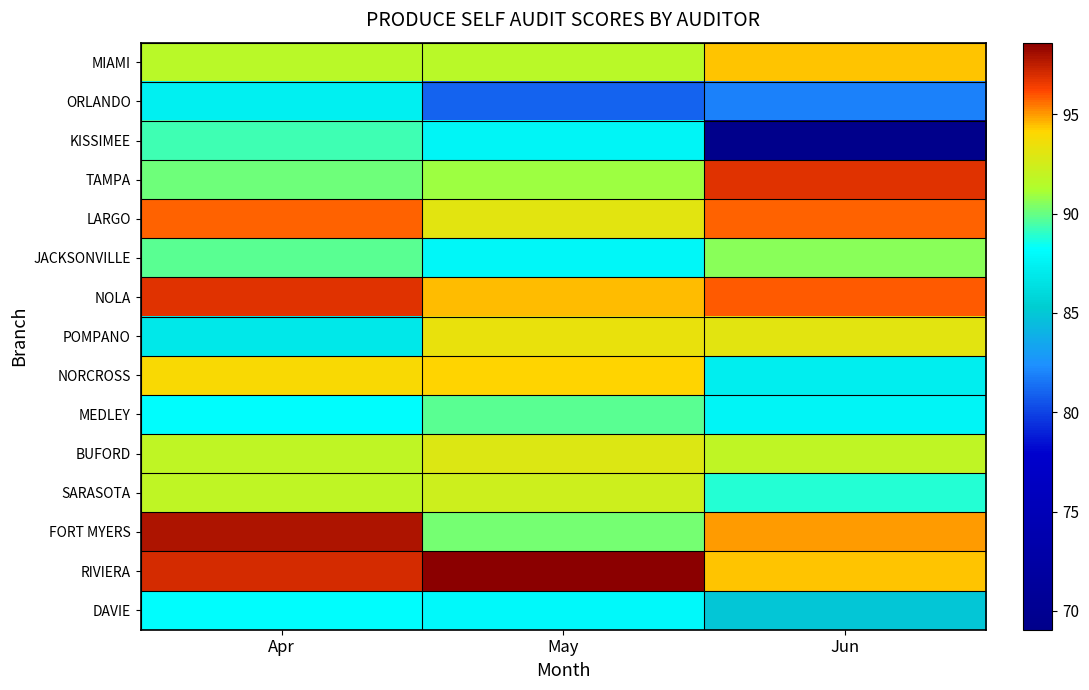

What is the total value across all series at May?

1365.8